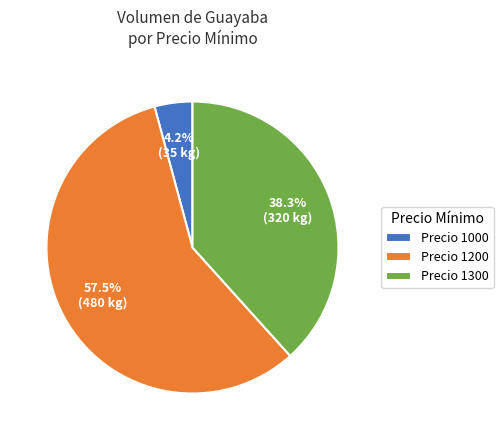

What is the smallest slice in the pie chart?

Precio 1000